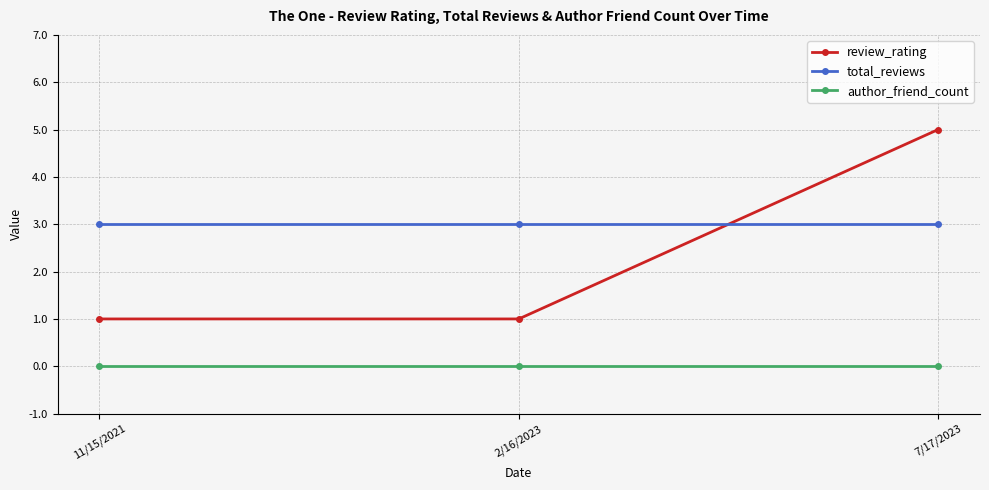

What is the label of the 2nd point from the left?

2/16/2023